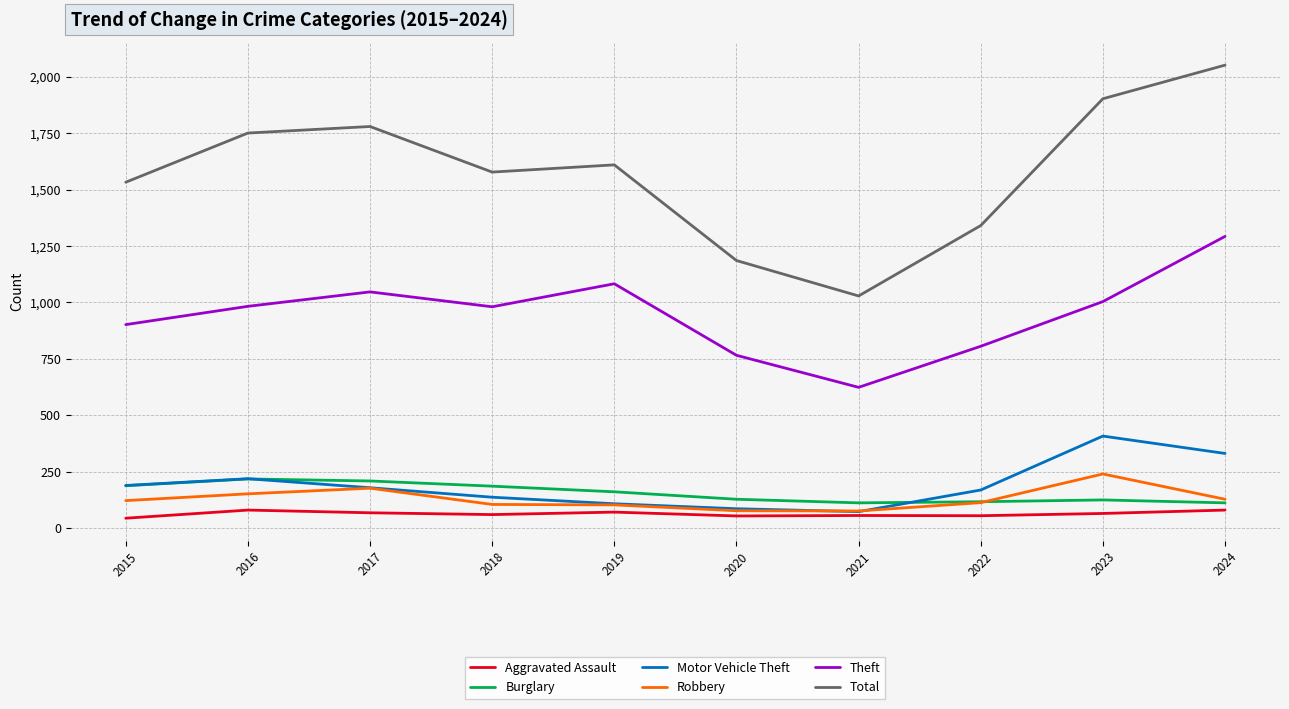

Where is the first local maximum for Robbery?

2017